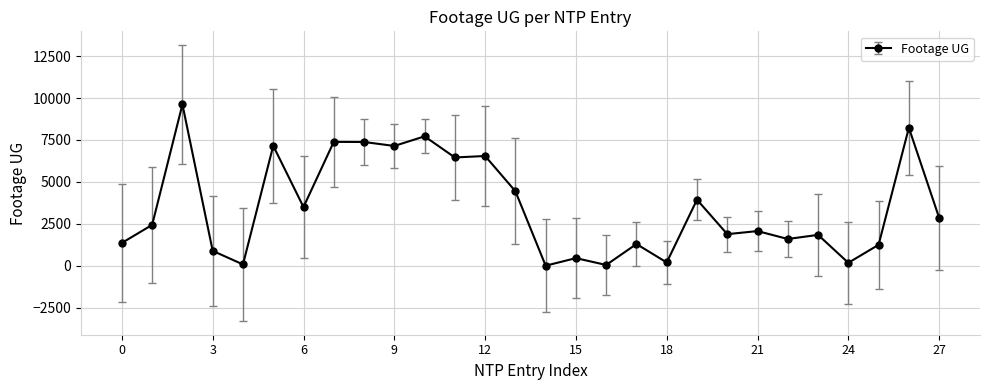

True or false: there are more than 1 points higher than both neighbors.

True